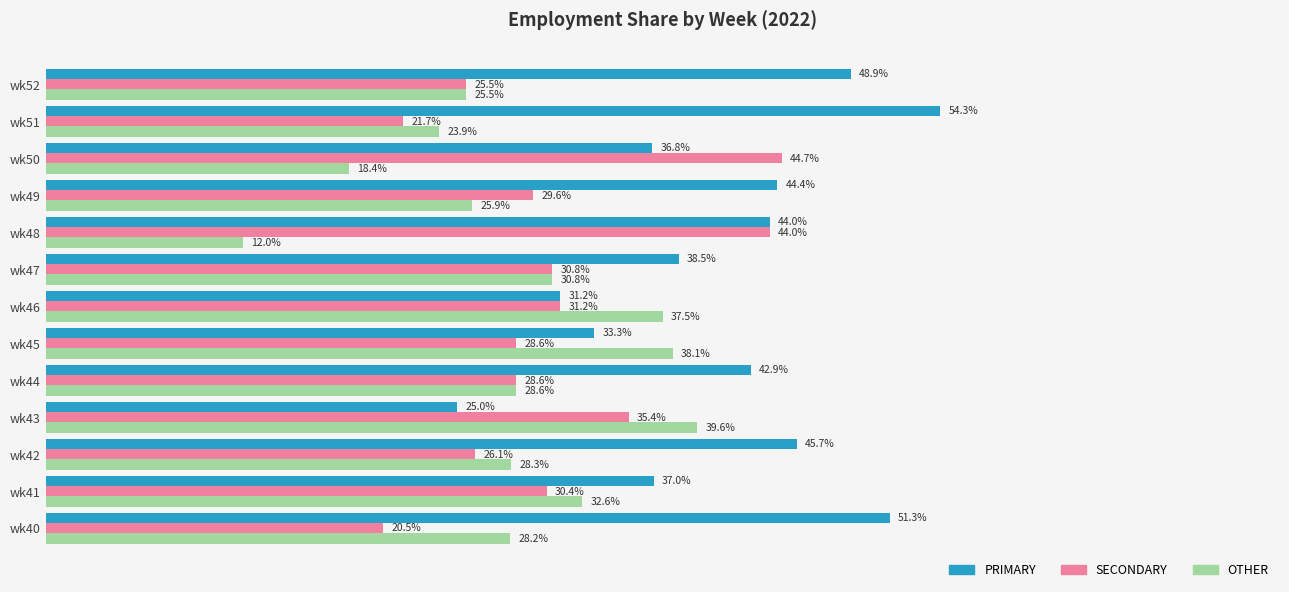

Which series has the largest total across all categories?

PRIMARY